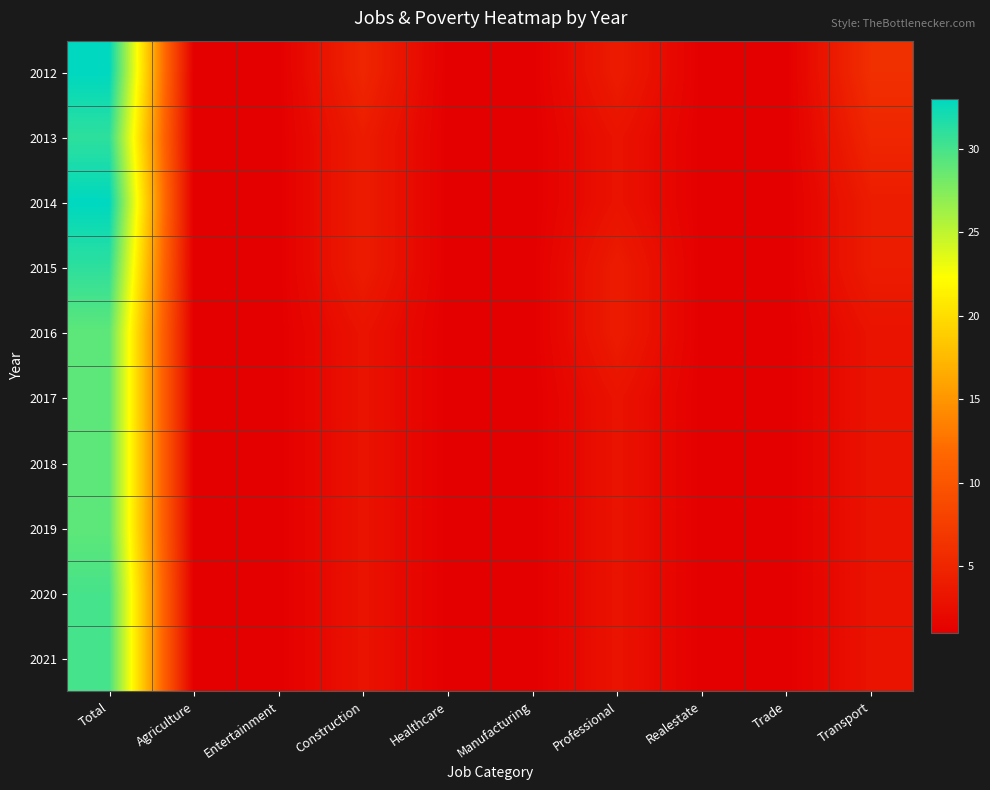

At how many categories does at least one series exceed 9?

1